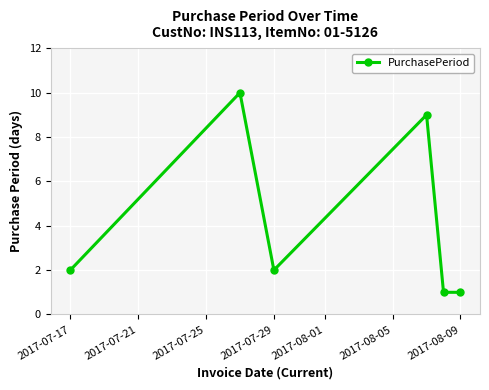

How many distinct data groups are displayed?

1